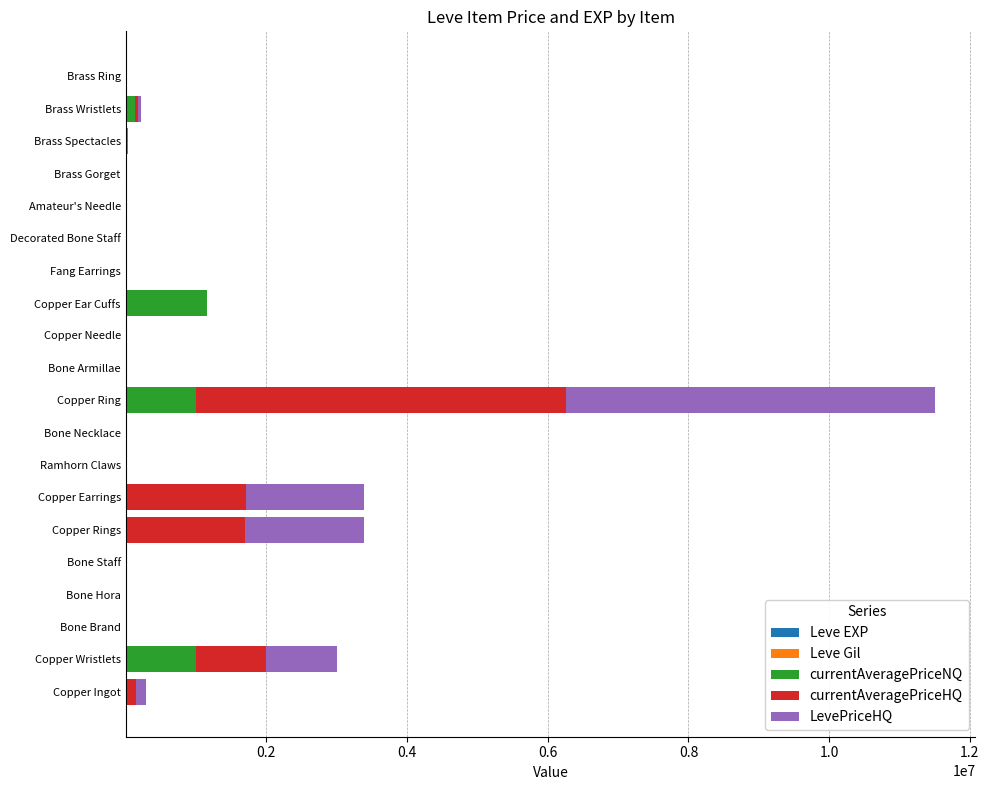

Count the number of categories in the chart.

20